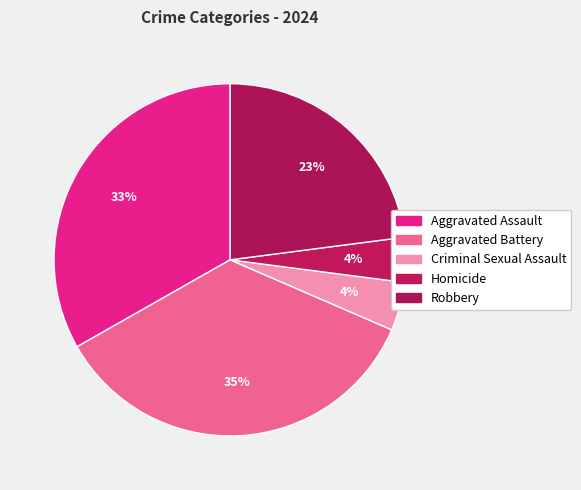

Count the number of slices in the pie.

5